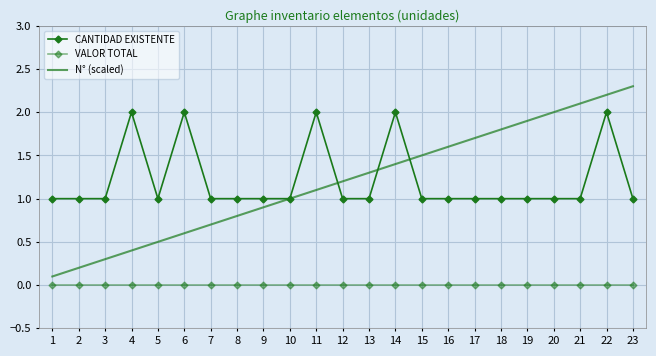

Which has a higher value, 17 or 12?

17